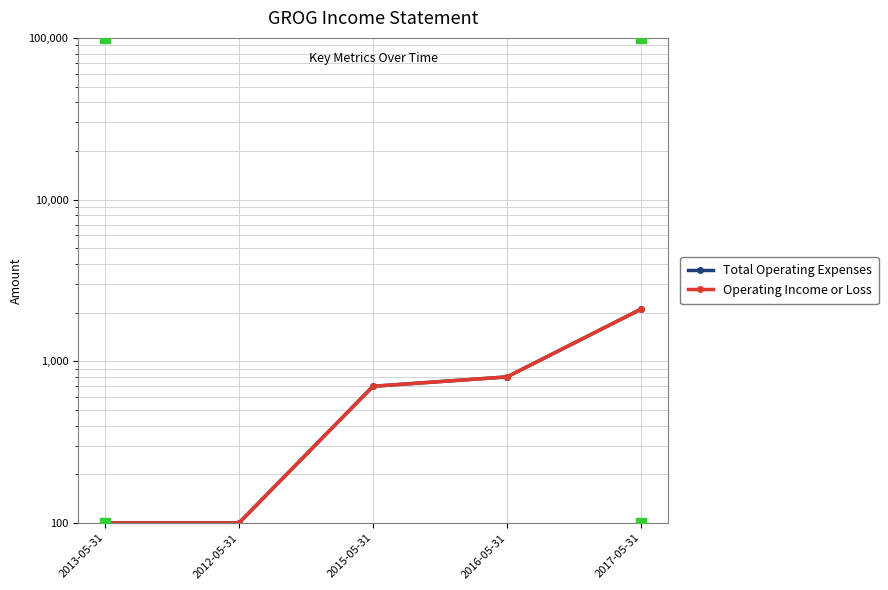

What is the total value across all series at 2015-05-31?

1400